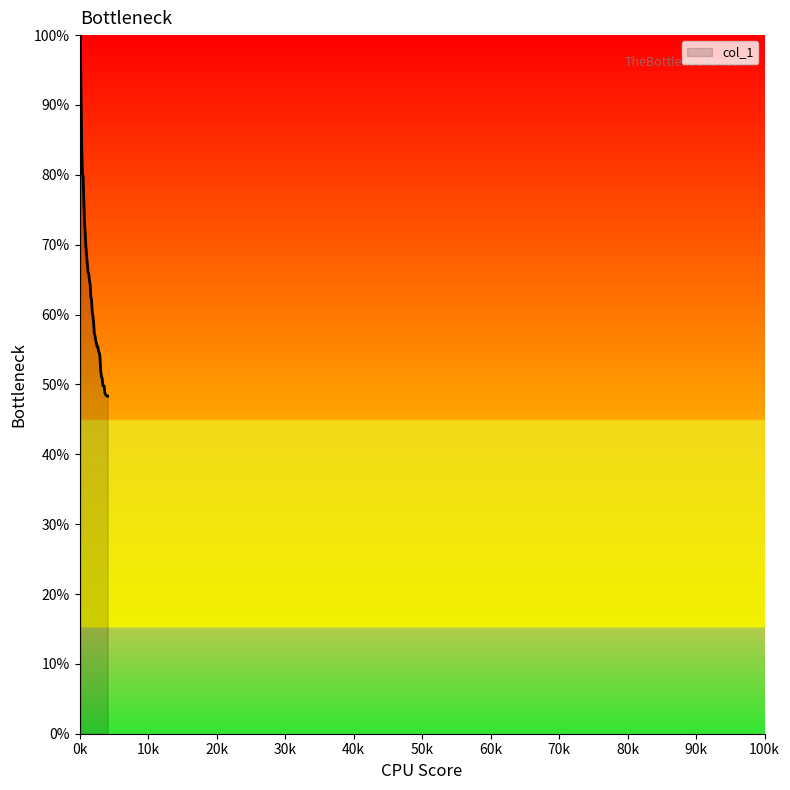

What is the difference between the maximum and minimum values?

51.7